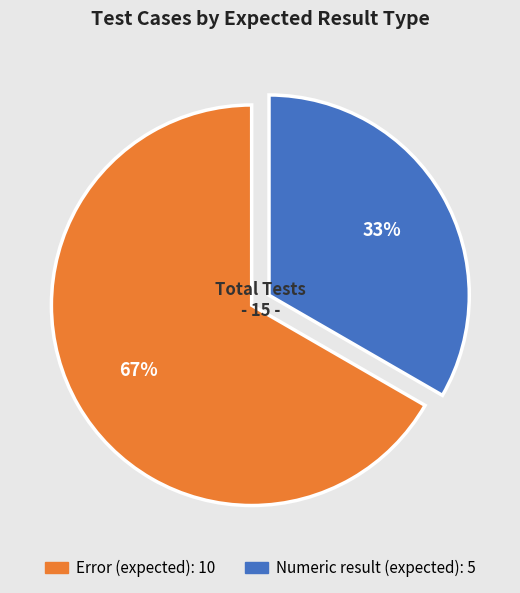

To the nearest percent, what is the average slice percentage?

50%